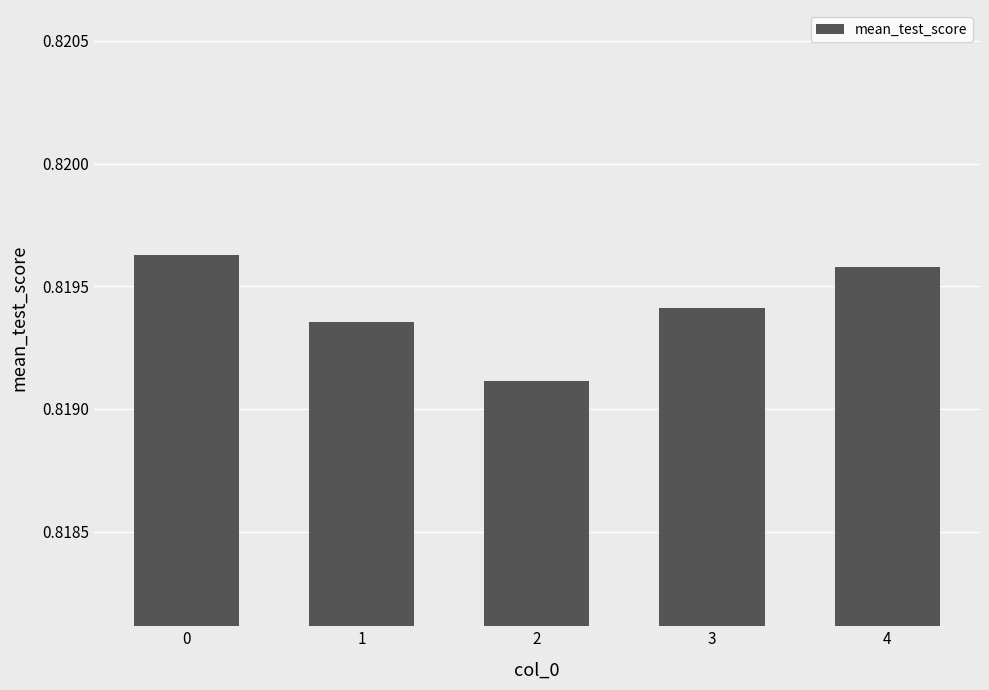

How many categories are shown in the chart?

5